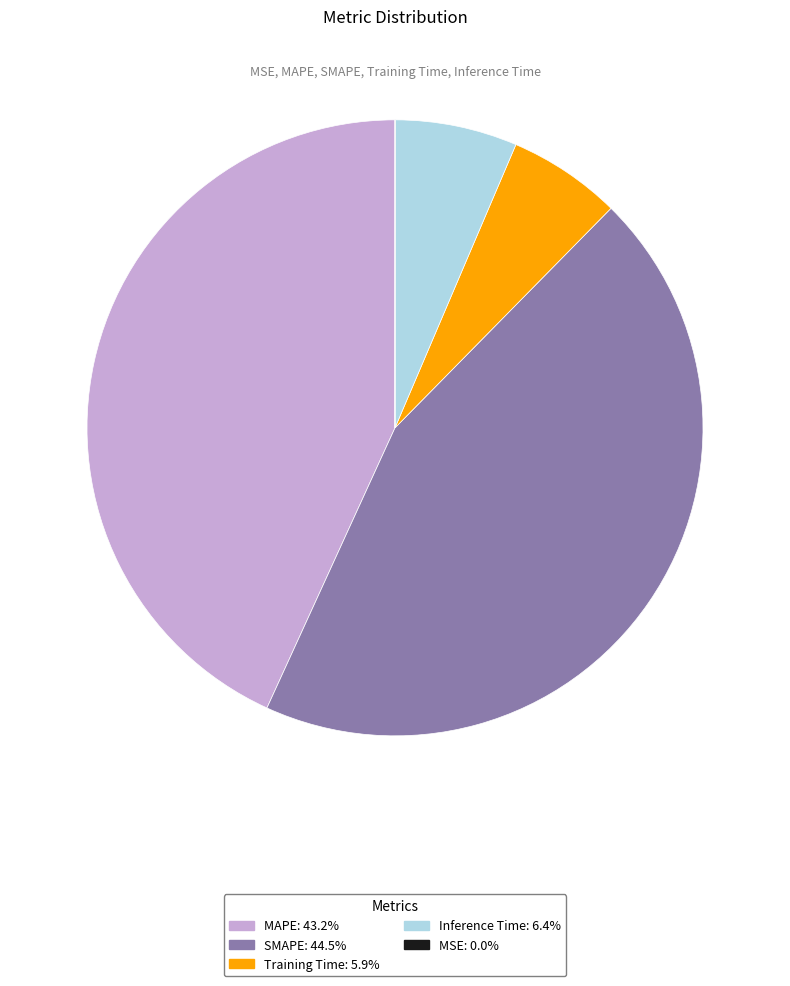

Which category has the biggest portion of the pie?

SMAPE